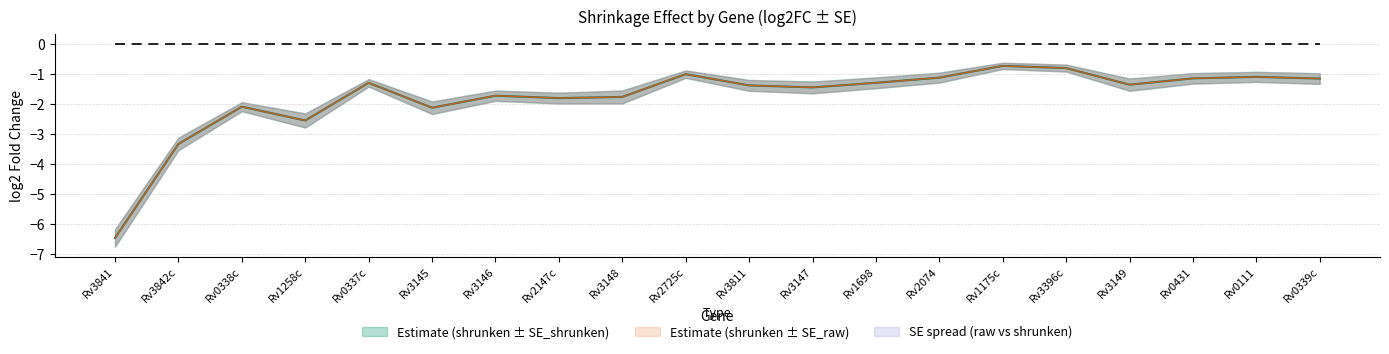

Count the lfcSE_raw values in the range 0 to 1.

20